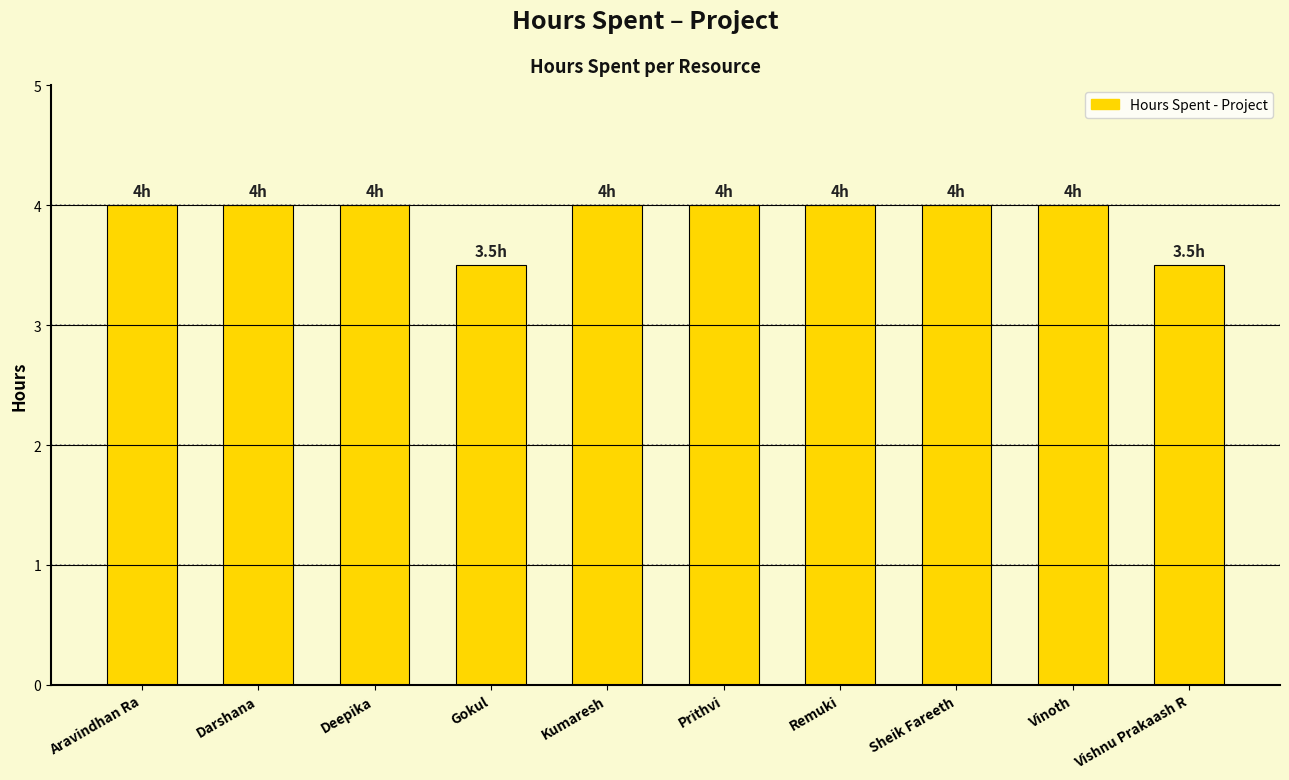

How many series are shown in this chart?

1